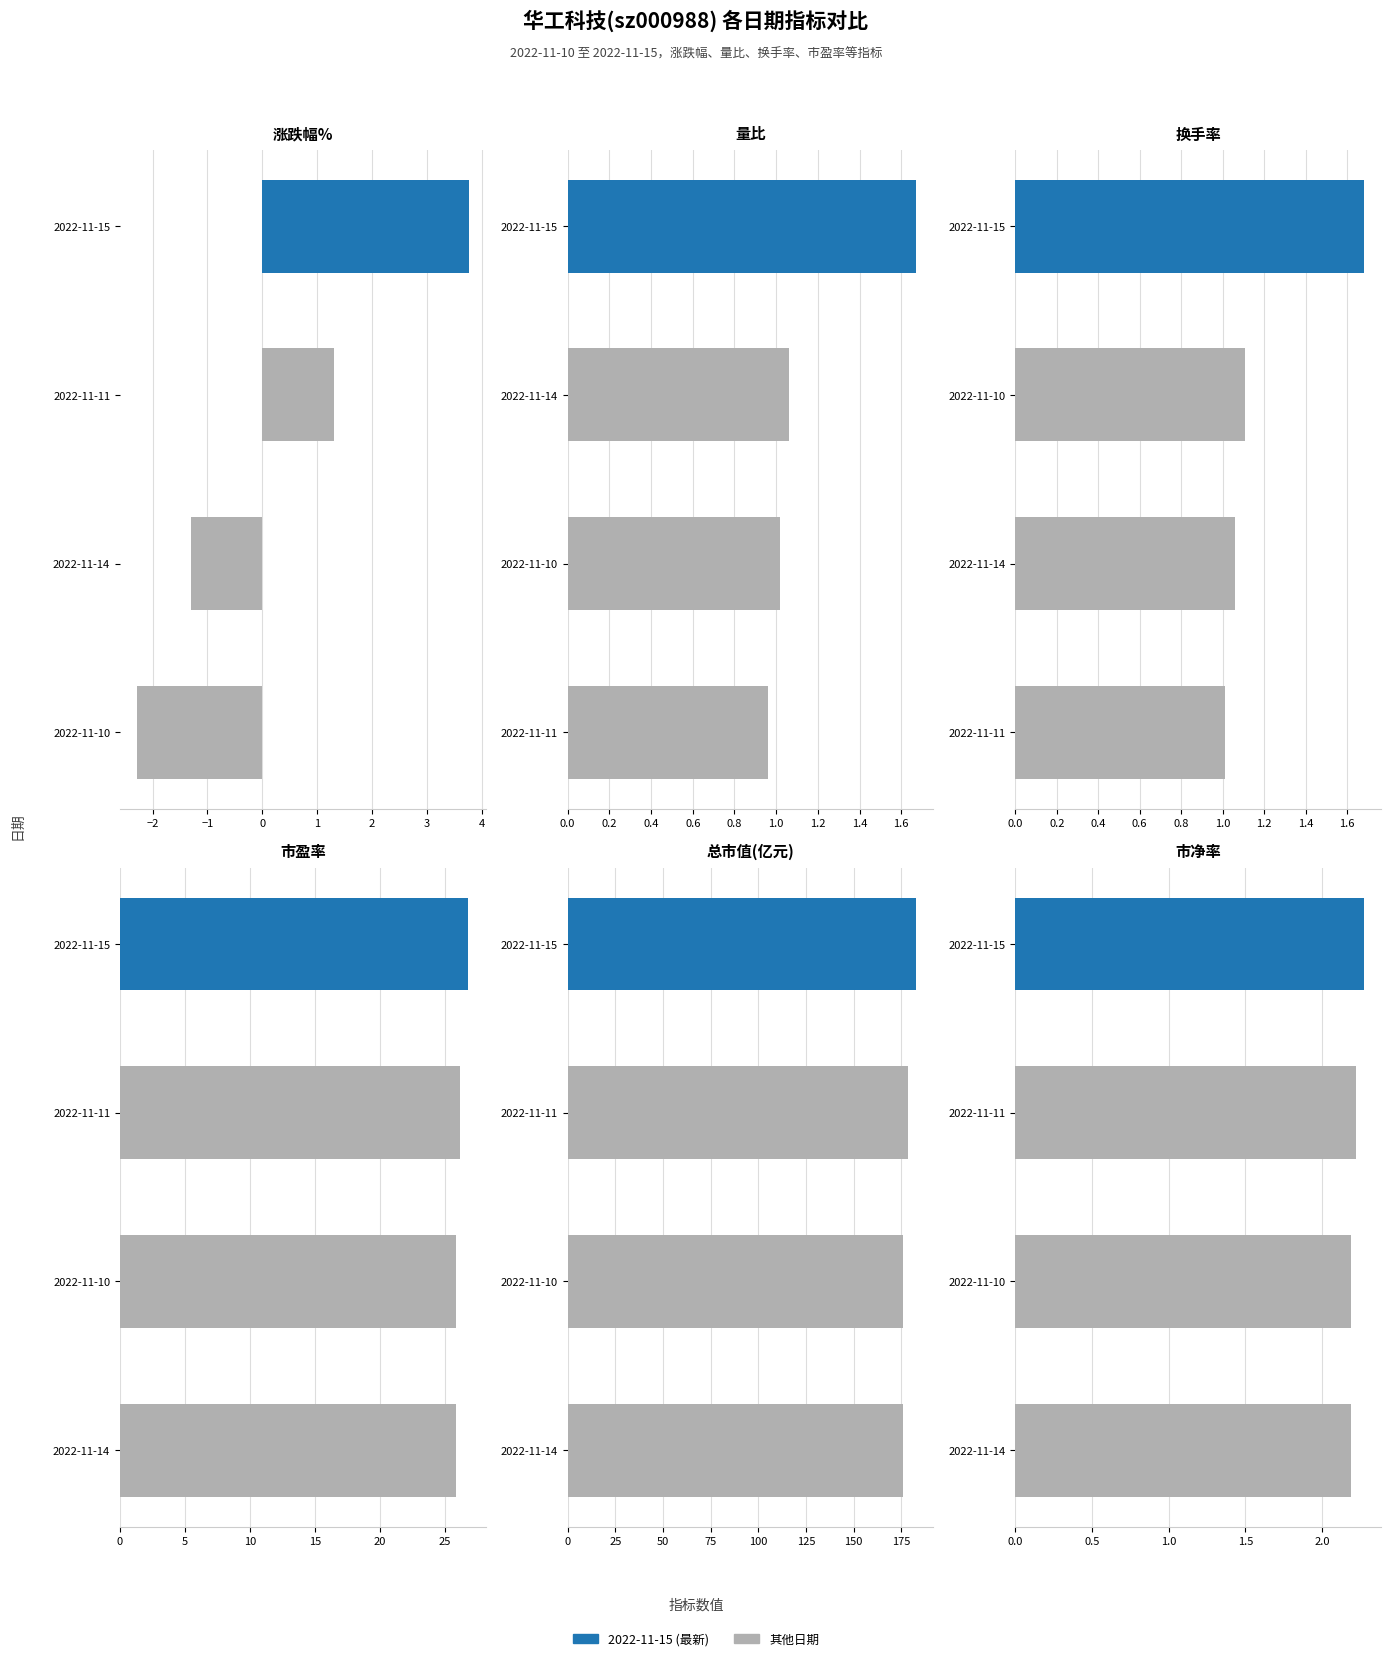

True or false: 涨跌幅% has a value of 3.8 at 2022-11-15.

True